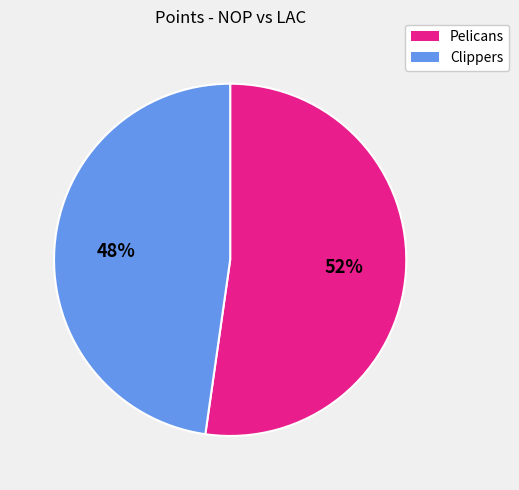

Is Pelicans the majority of the pie?

Yes